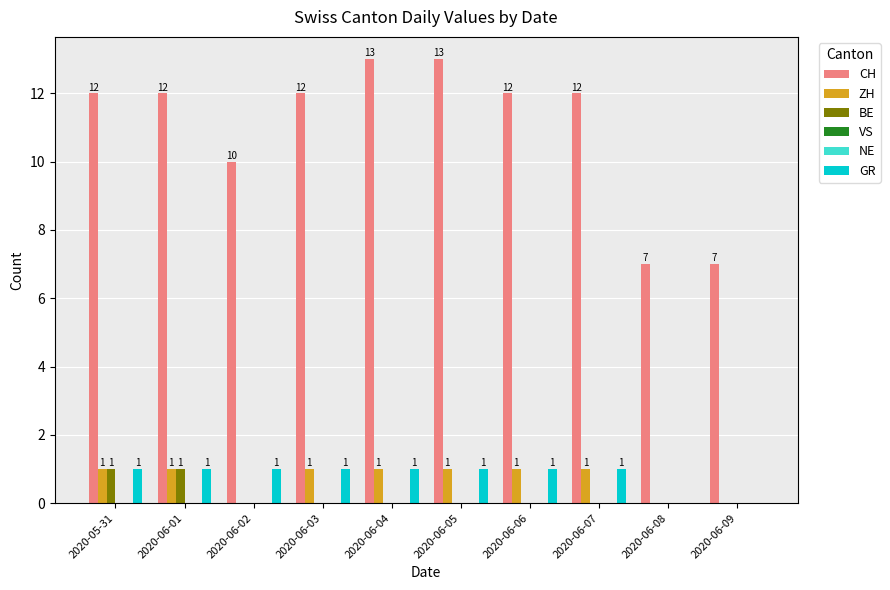

Count the number of data series in this chart.

6